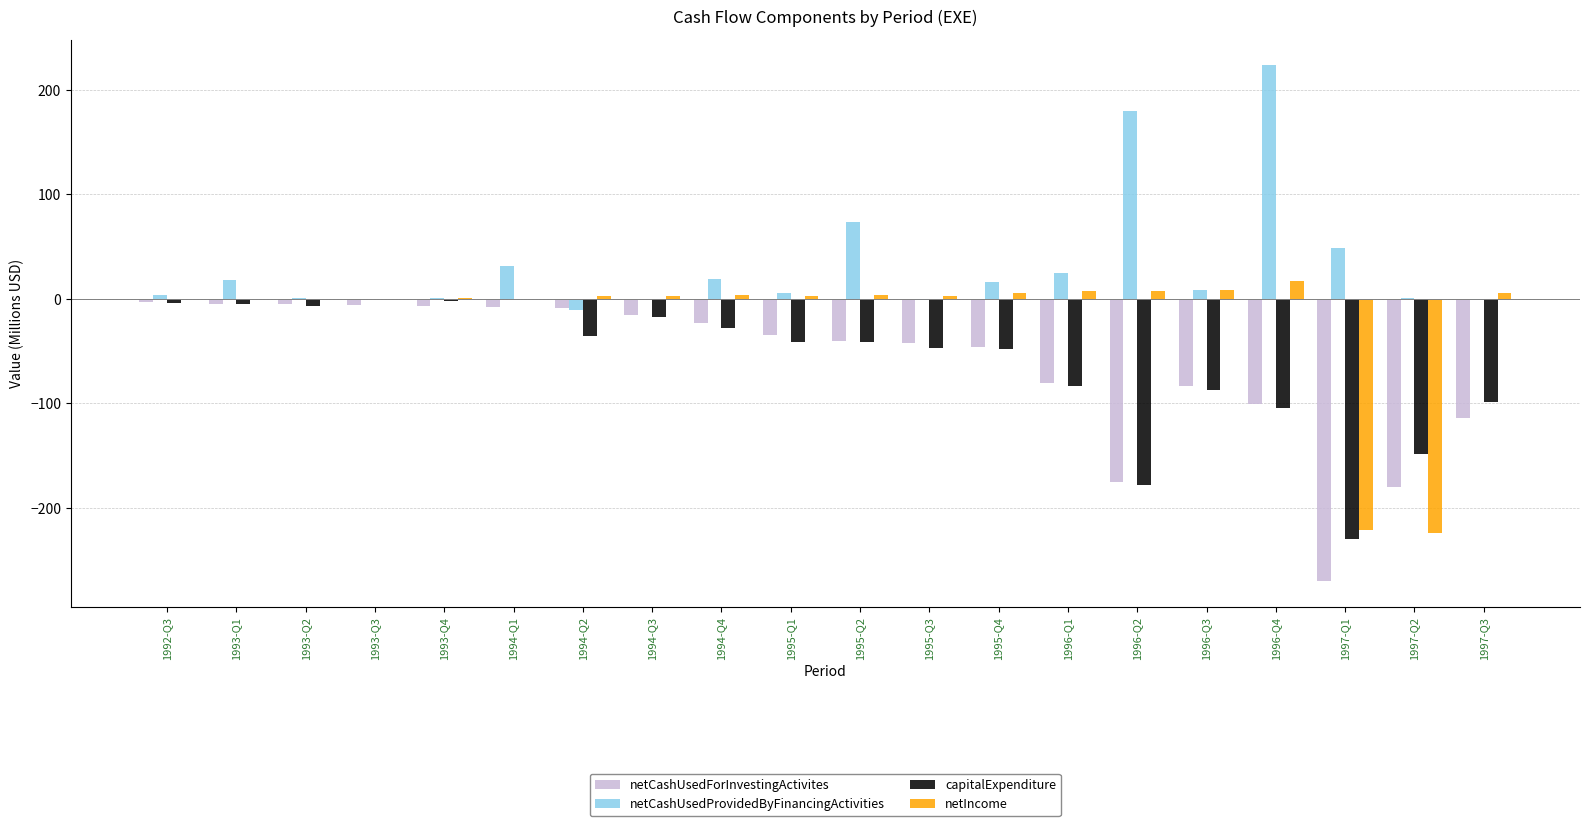

At which label is netCashUsedProvidedByFinancingActivities closest to 106?

1995-Q2